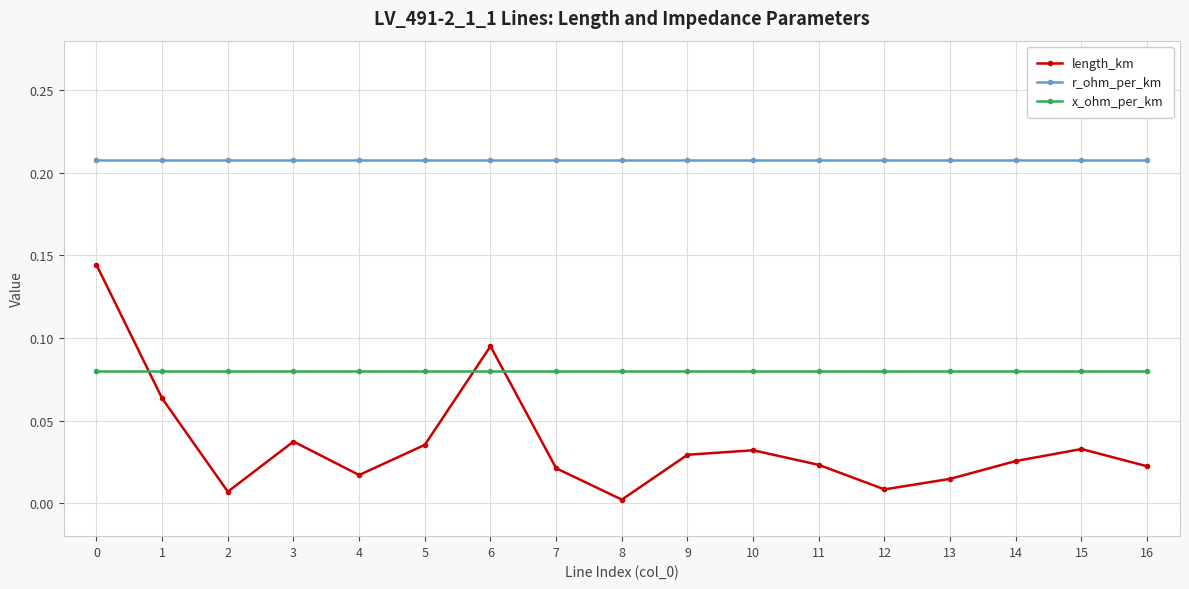

List the series in order of their overall mean, highest first.

r_ohm_per_km, x_ohm_per_km, length_km